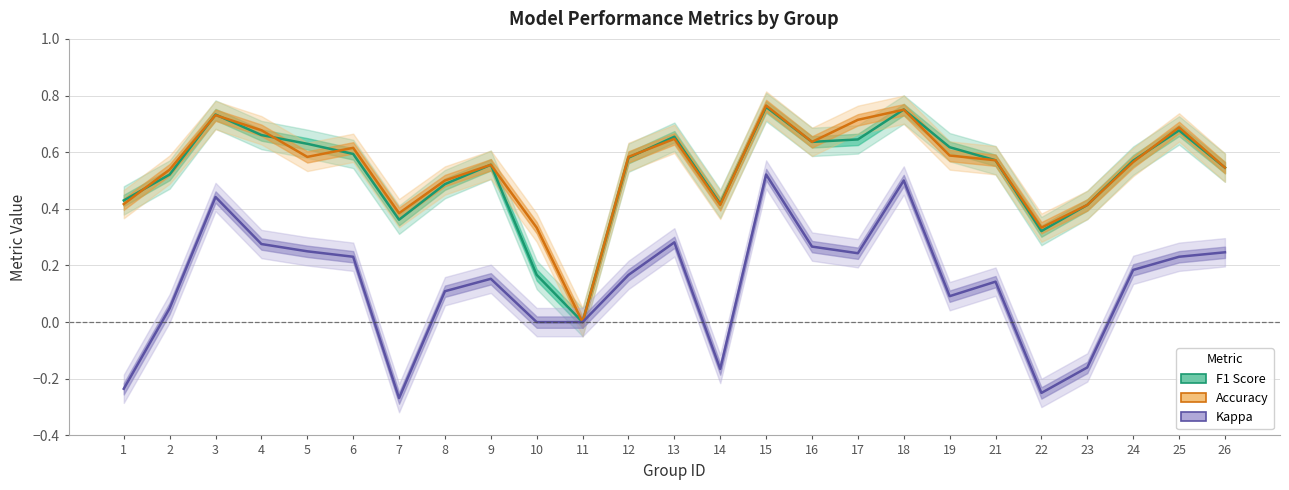

True or false: Accuracy has a value of 0.6 at 6.

True